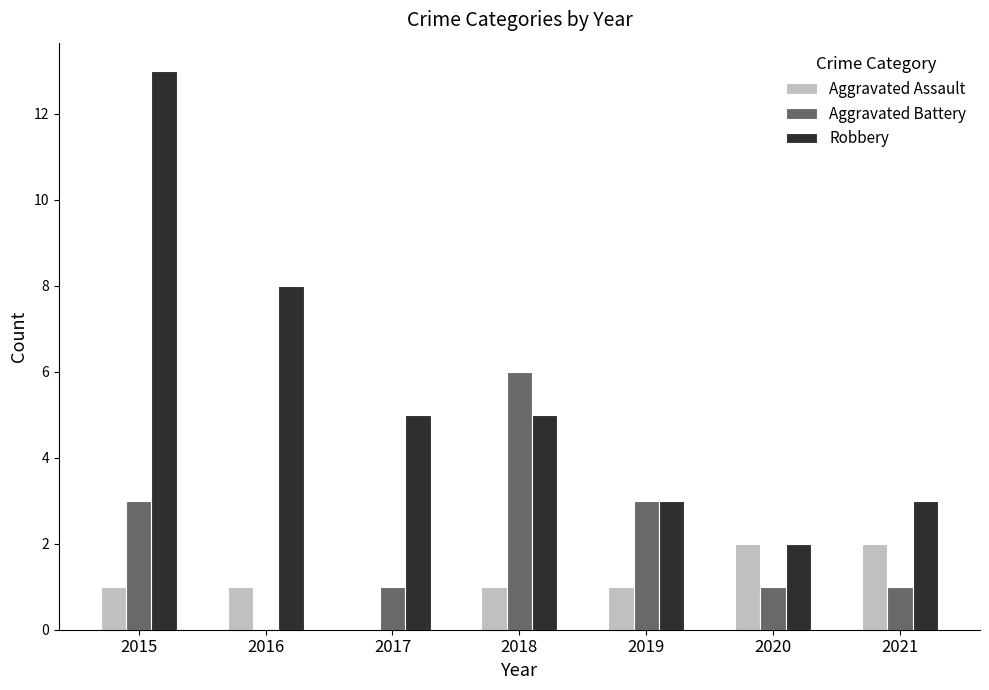

Reading left to right, transcribe all the data shown in this chart.

Aggravated Assault: 1	1	0	1	1	2	2
Aggravated Battery: 3	0	1	6	3	1	1
Robbery: 13	8	5	5	3	2	3